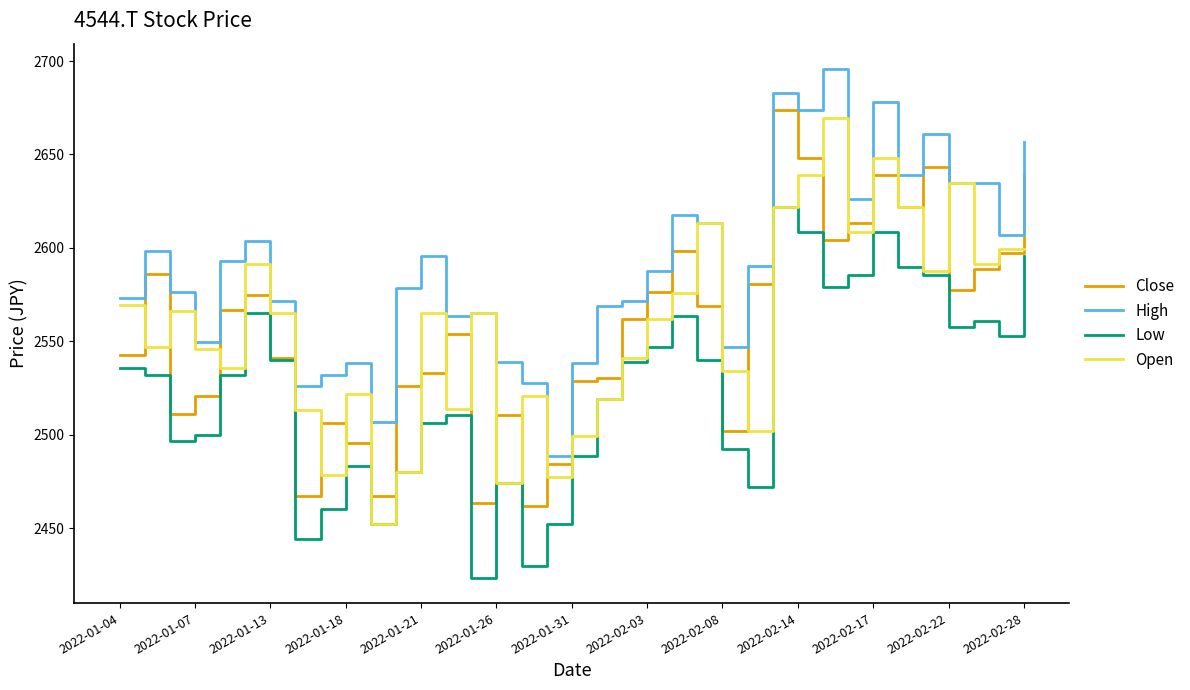

What is the smallest value displayed?

2423.5